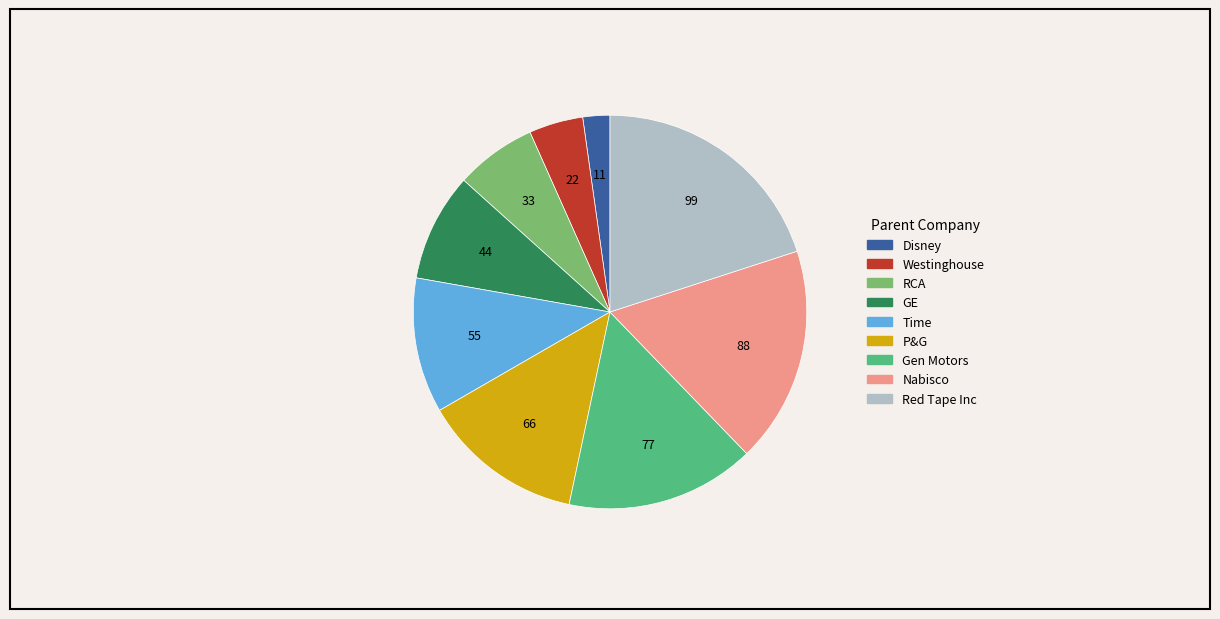

True or false: Time accounts for 1% of the total.

False